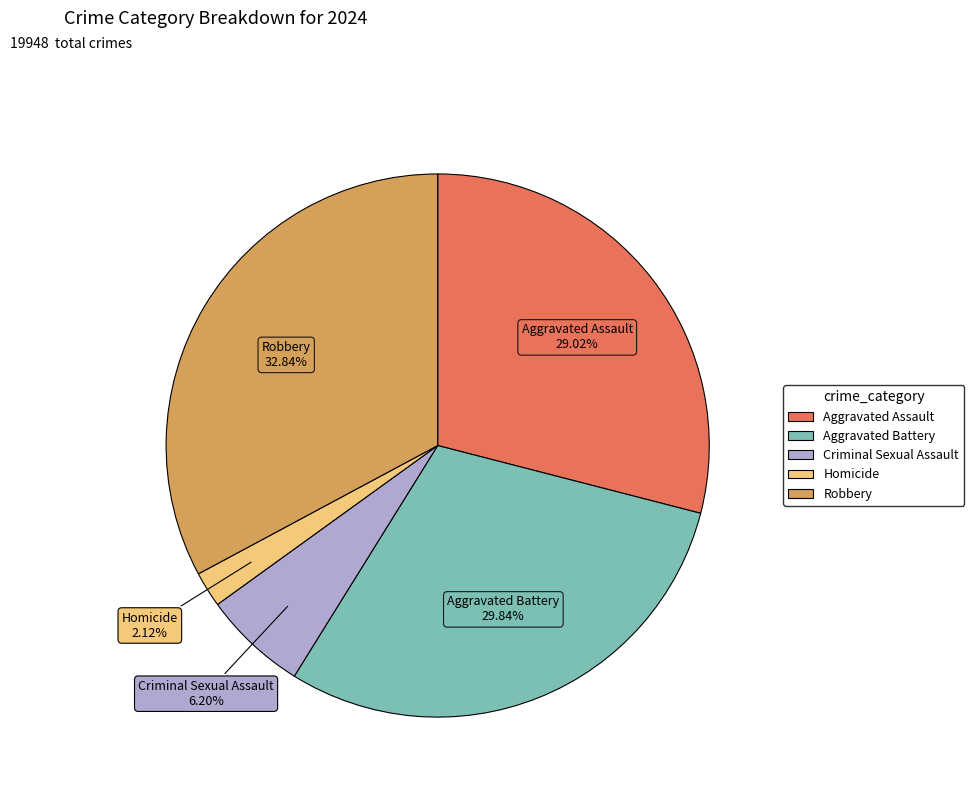

Is it true that Robbery is 33% of the pie?

True